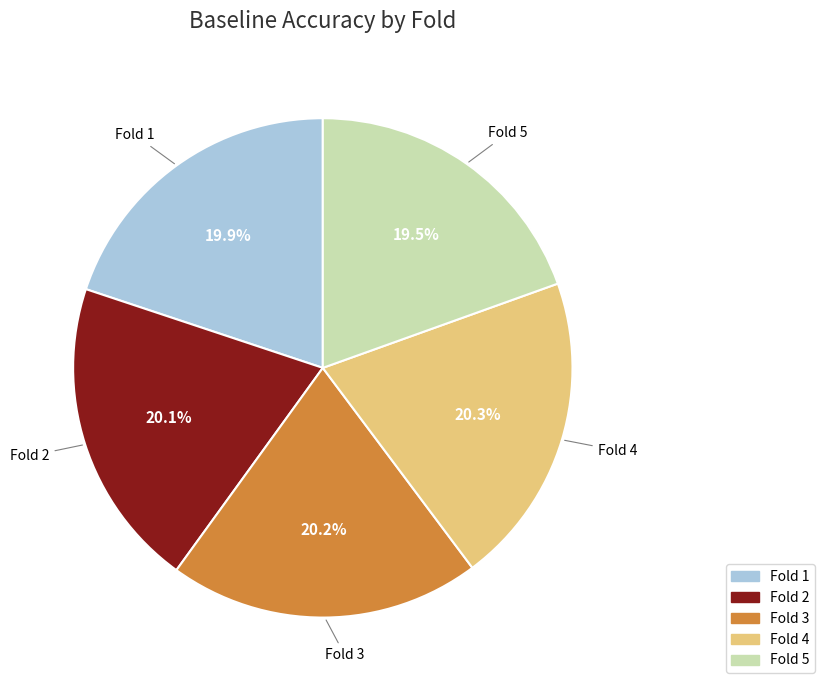

Does any single category account for the majority?

No